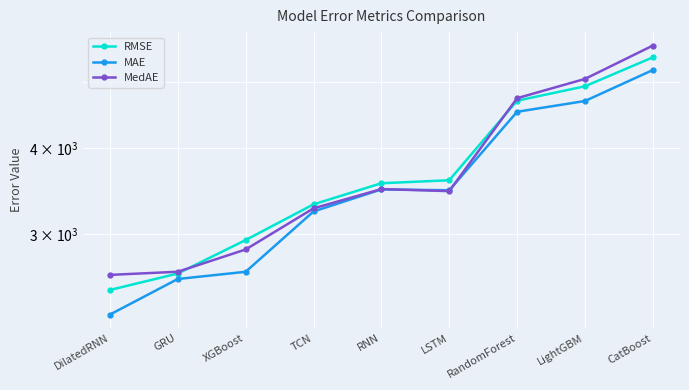

How many interior local valleys does the MAE series have?

1